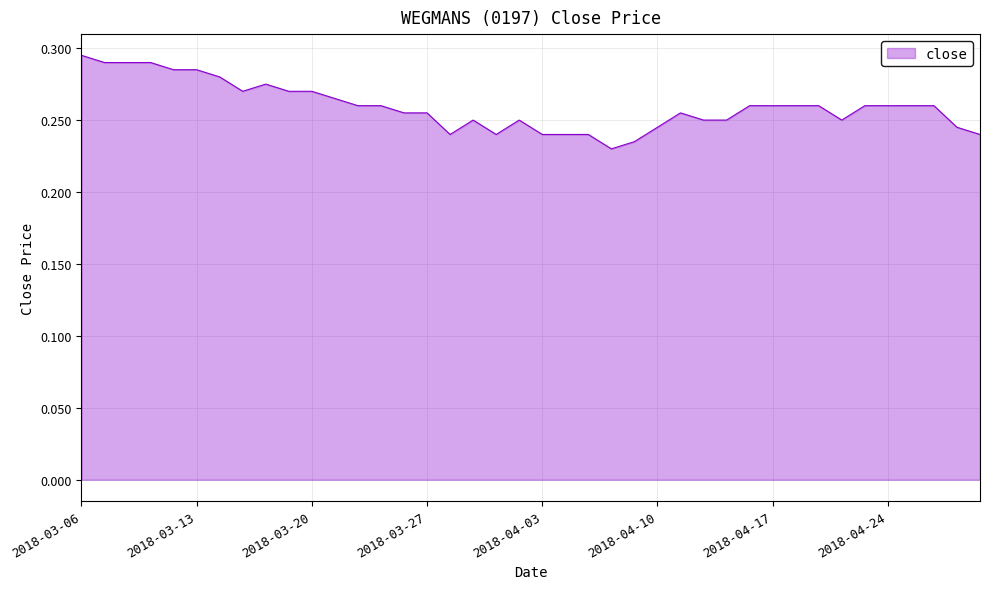

Where is the first local maximum?

8